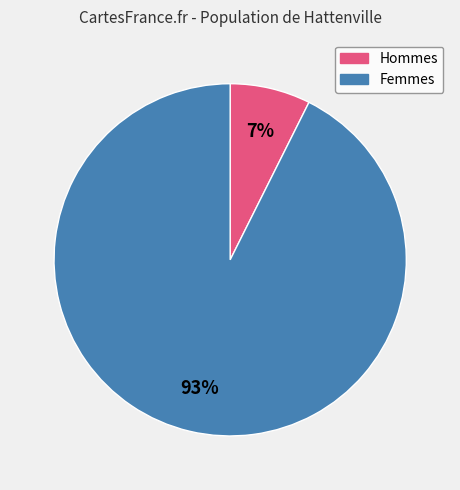

How many segments does this pie chart have?

2